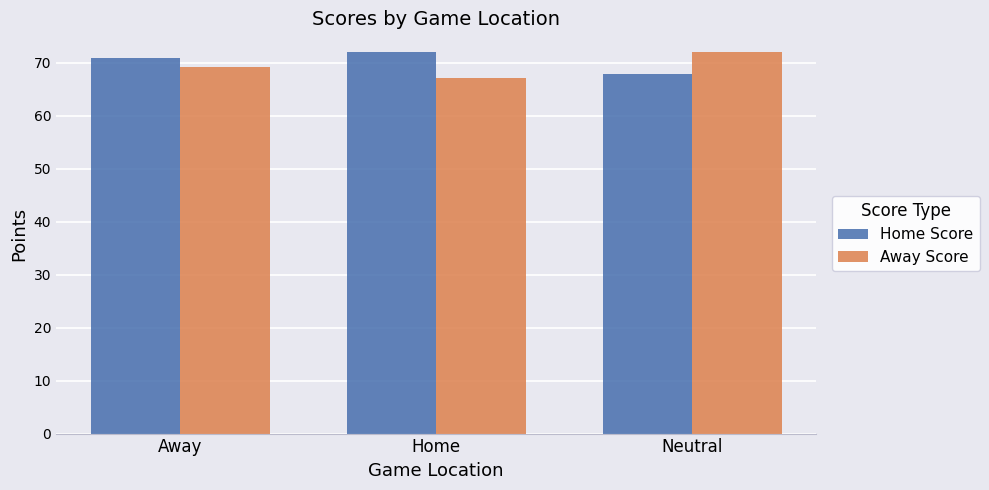

What is the highest value of the Home Score series?

72.0